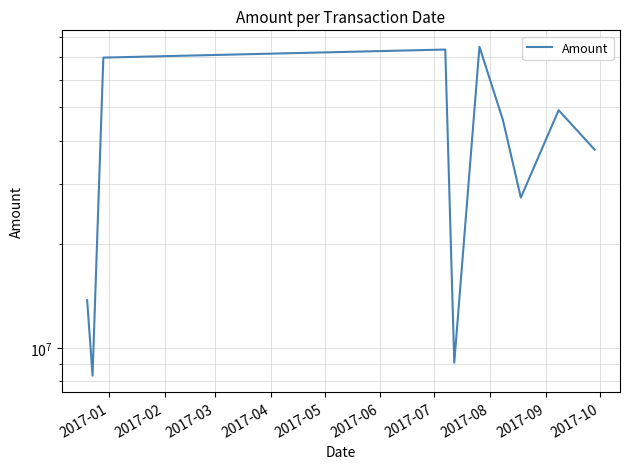

True or false: the data shows 78620762 at 2017-07.

False